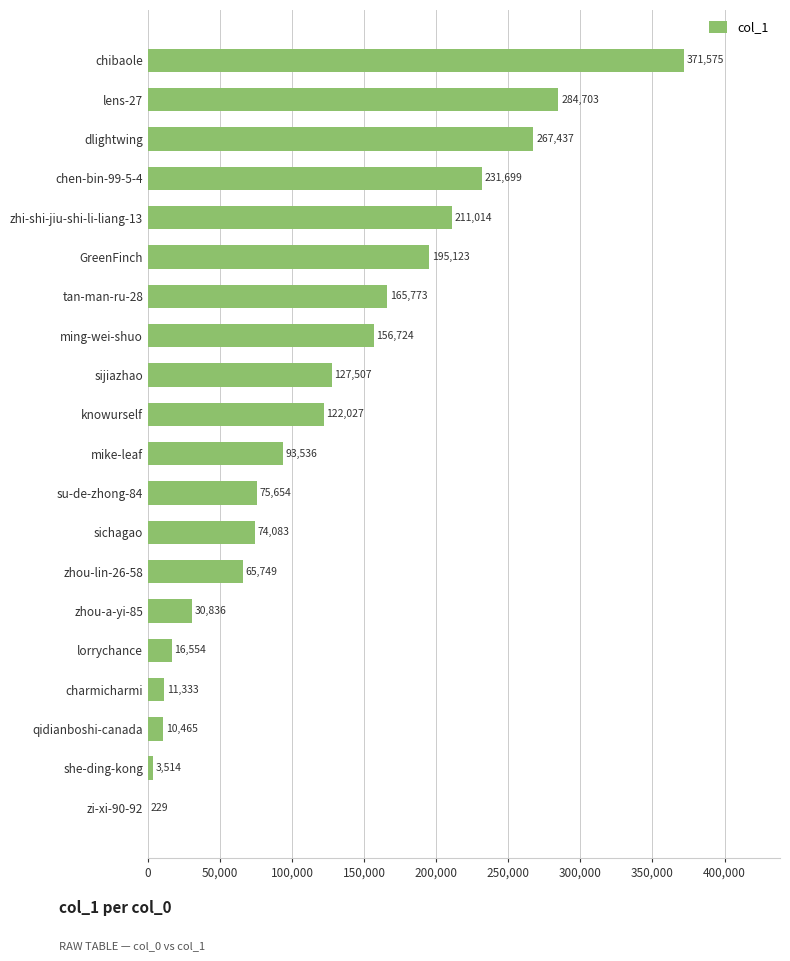

Are the bars horizontal?

Yes